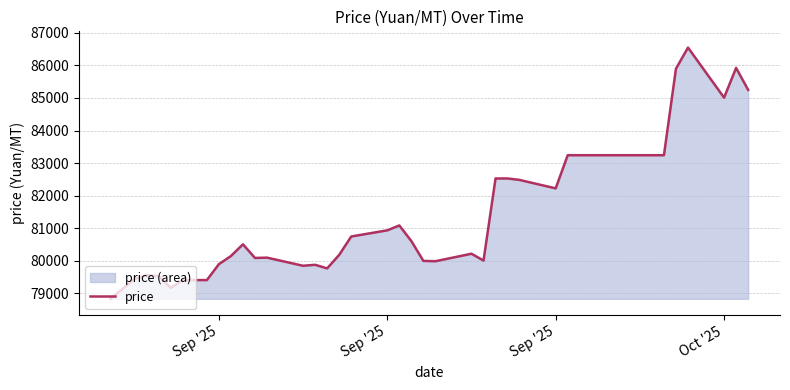

Does the chart have visible grid lines?

Yes